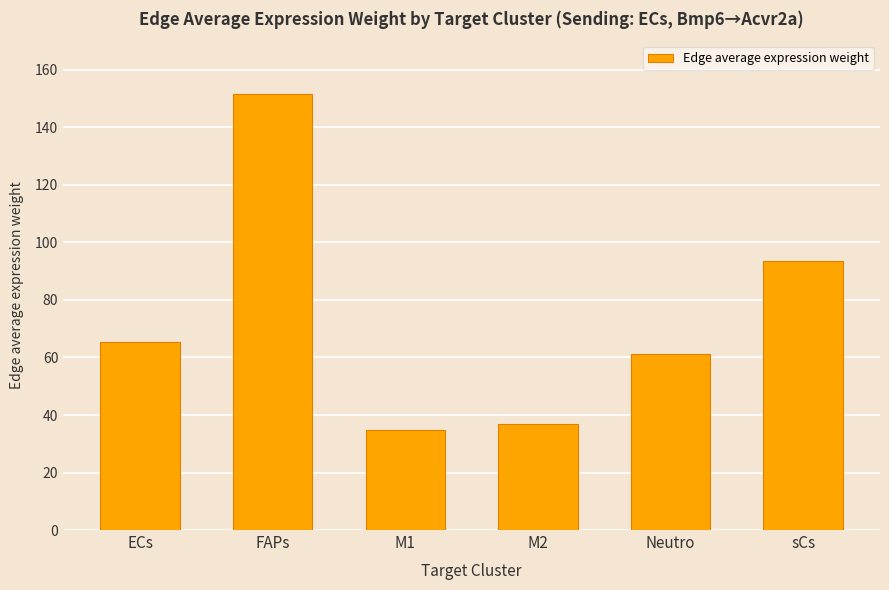

At which label is the value closest to 93?

sCs